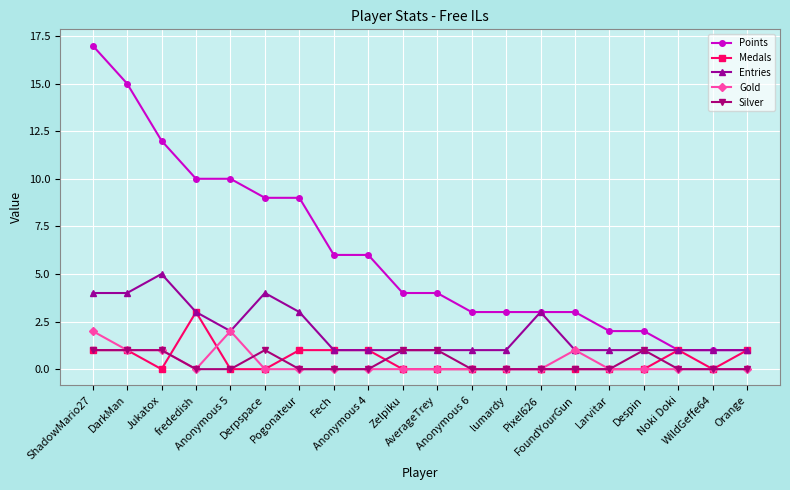

What is the sum of the Points values at DarkMan and Derpspace?

24